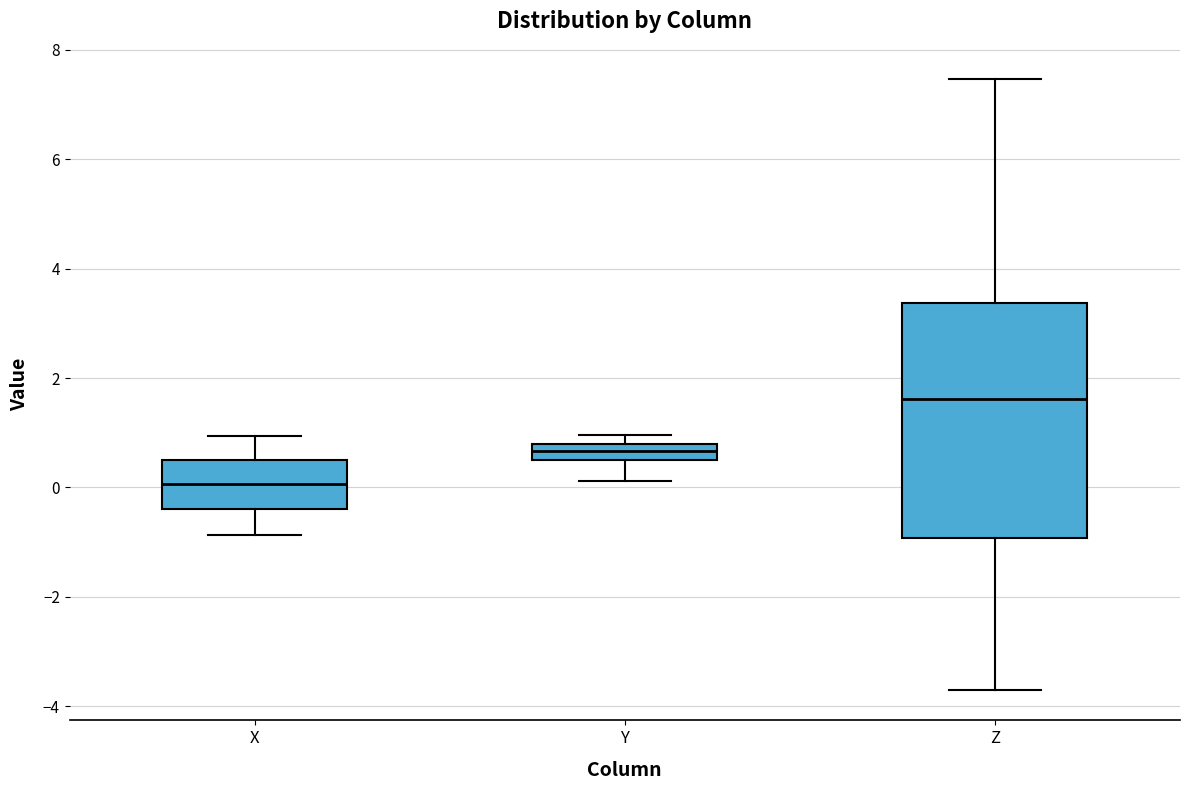

Where is the upper edge of the box for Y on the y-axis? The values are not printed on the chart, so give them approximately, as read against the axis.

0.8